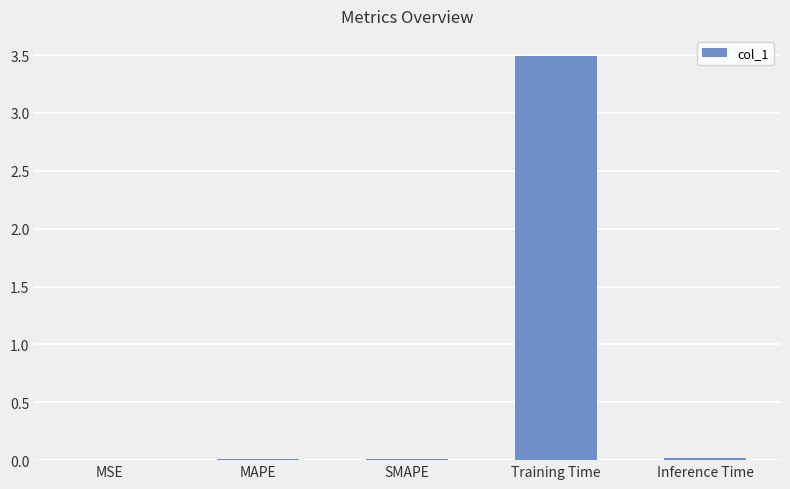

Is it true that the value at SMAPE is 0.0?

True